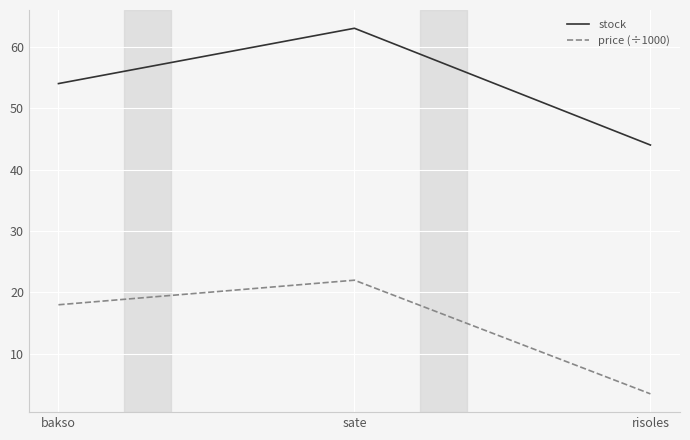

What position from the left is sate?

2